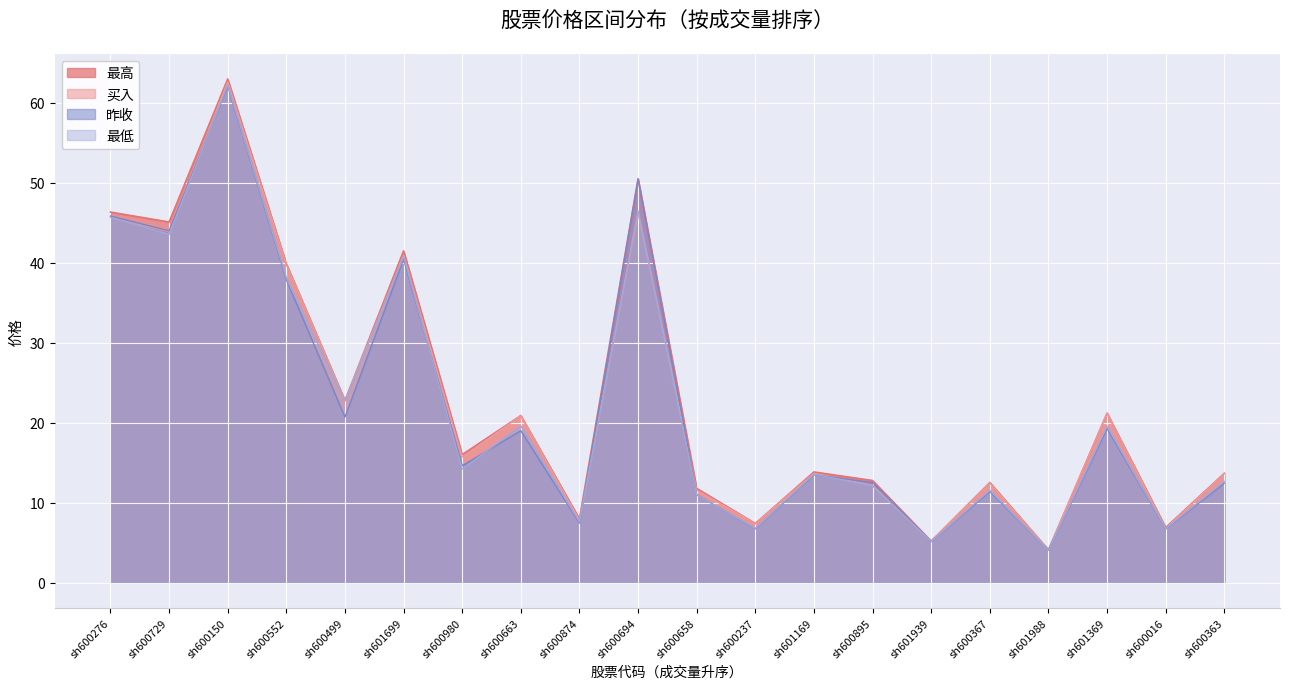

Rank the series by their maximum value, from highest to lowest.

最高, 买入, 最低, 昨收